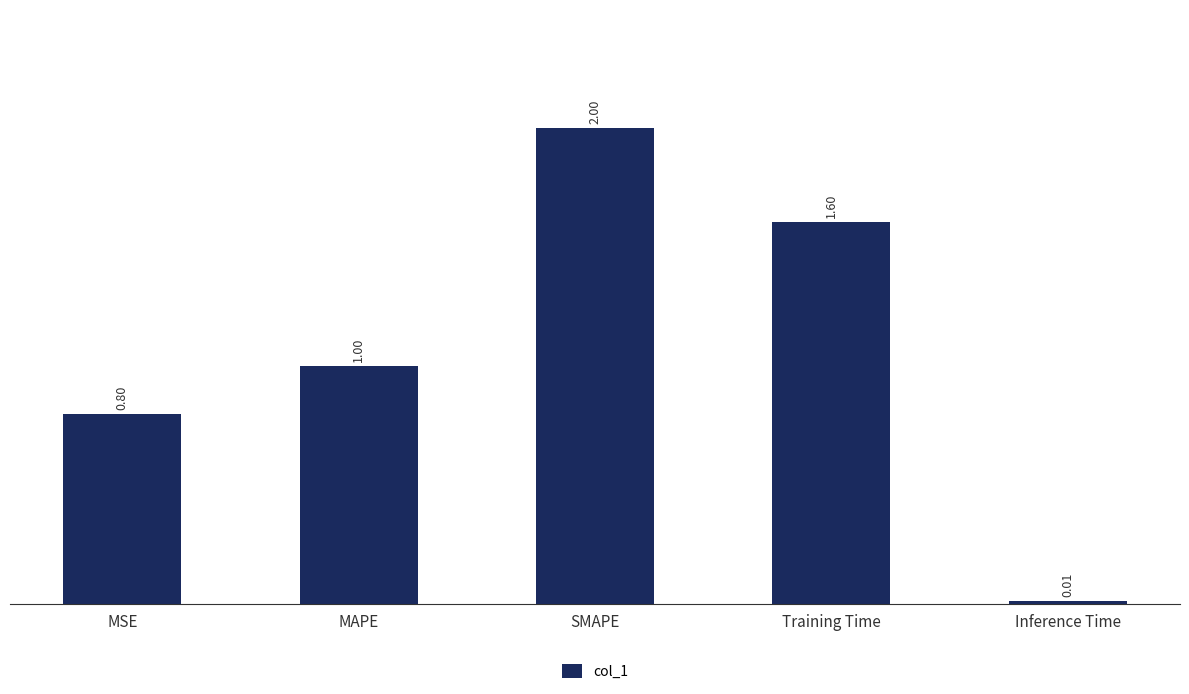

How many data points are less than 1?

2